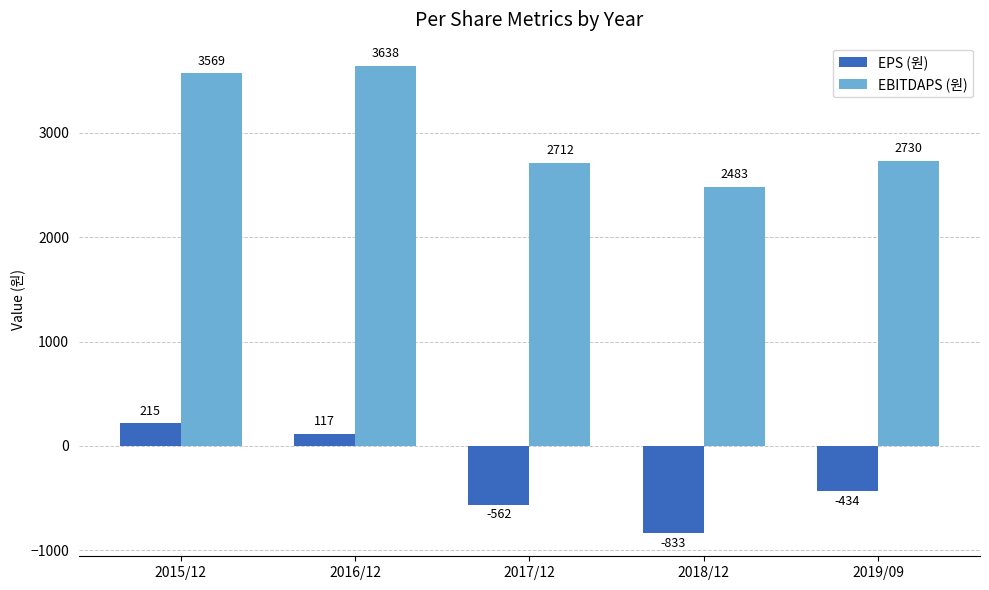

What is the value of the EBITDAPS (원) bar at the 1st from the left?

3569